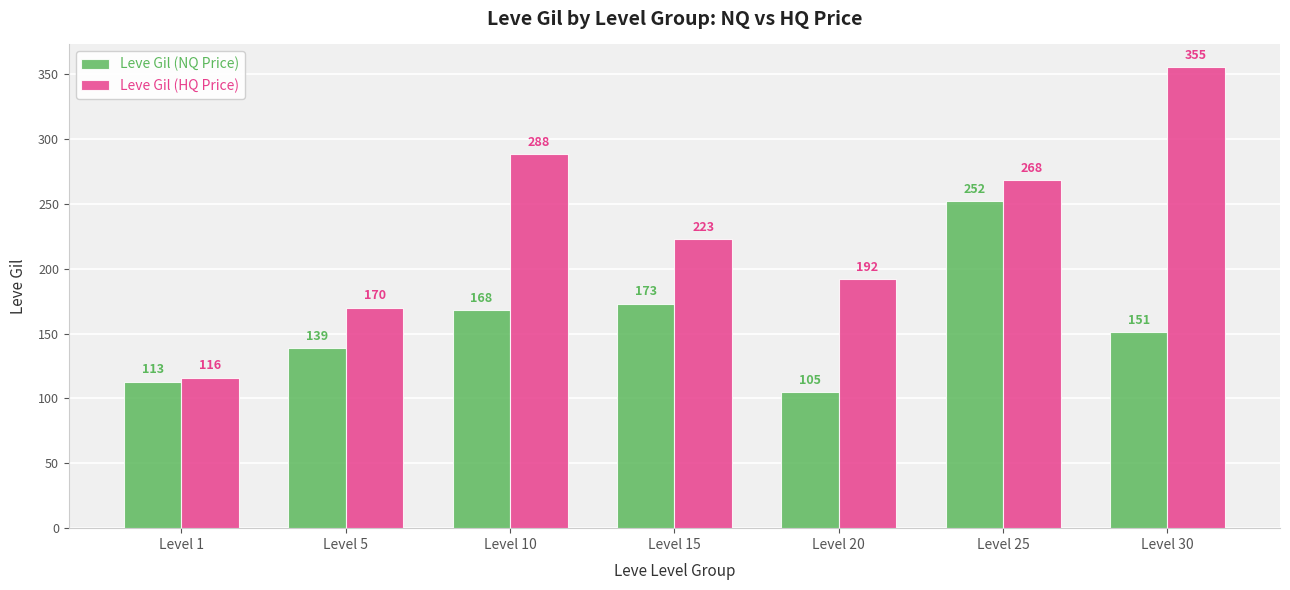

How many series are shown in this chart?

2